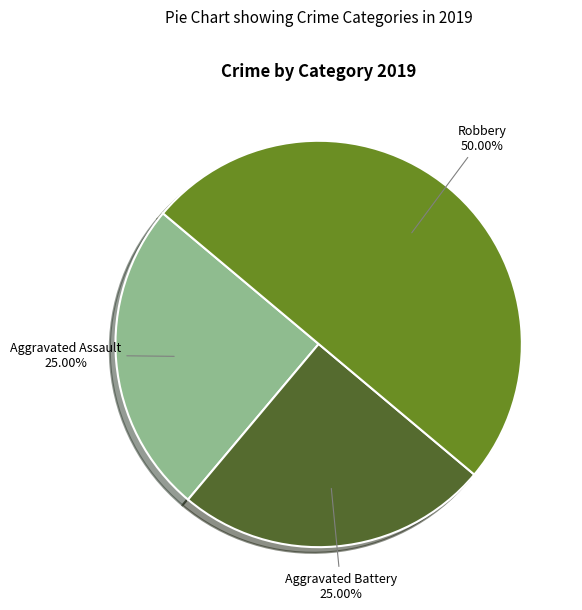

To the nearest percent, what is the difference between the Robbery and Aggravated Battery slice percentages?

25%